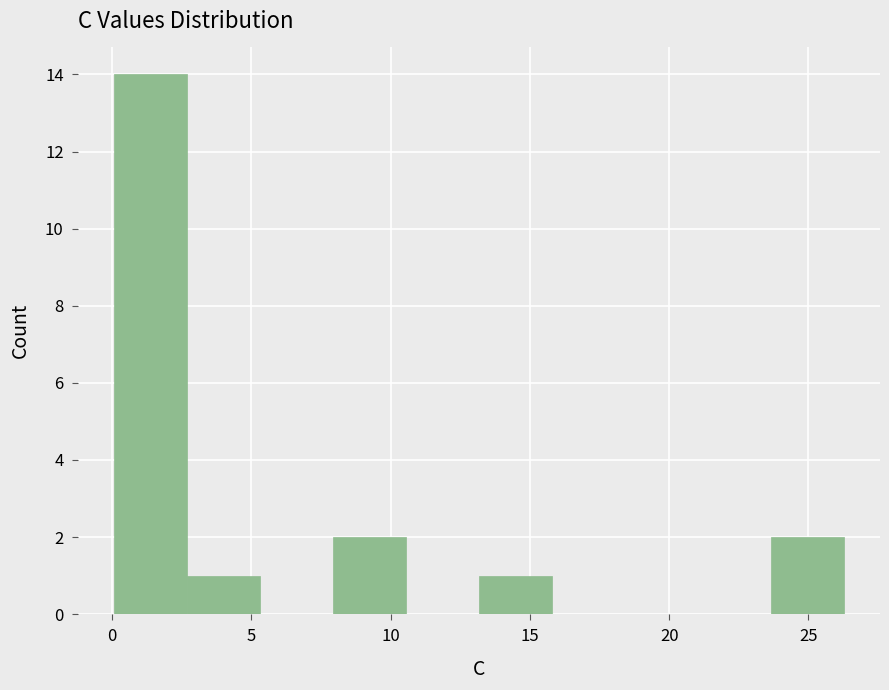

Over which range of the x-axis is the bar tallest?

0.0 to 2.5